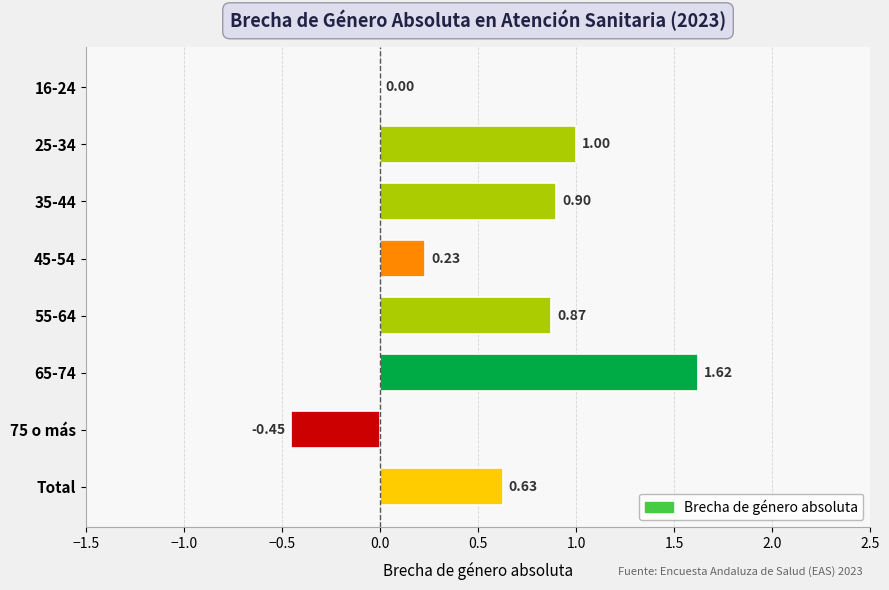

Between Total and 55-64, which is larger?

55-64